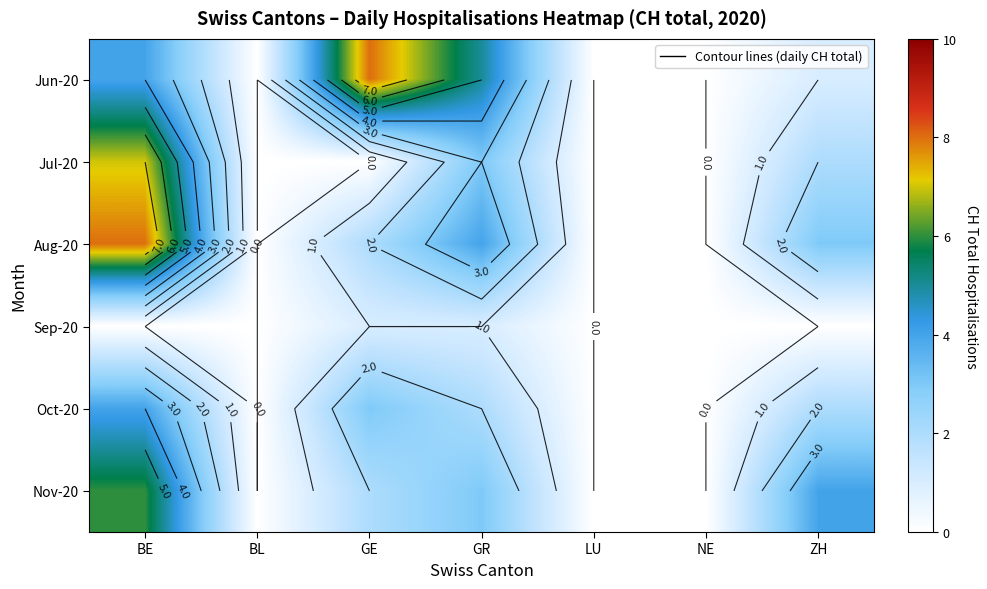

Which series changed the most between BL and GE?

Jun-20